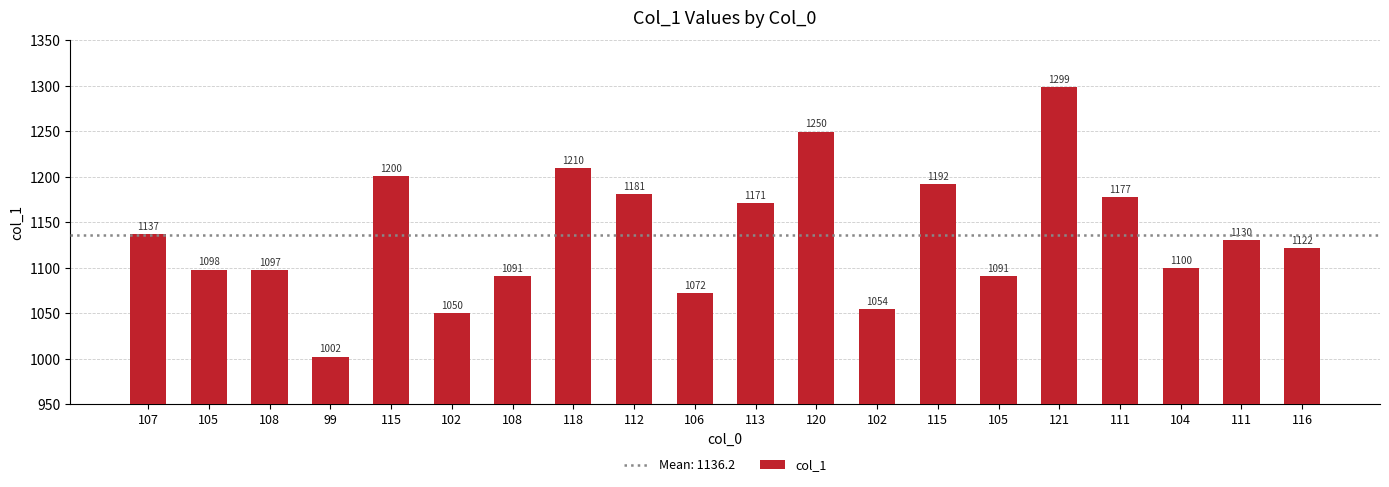

How many data points does each series have?

20